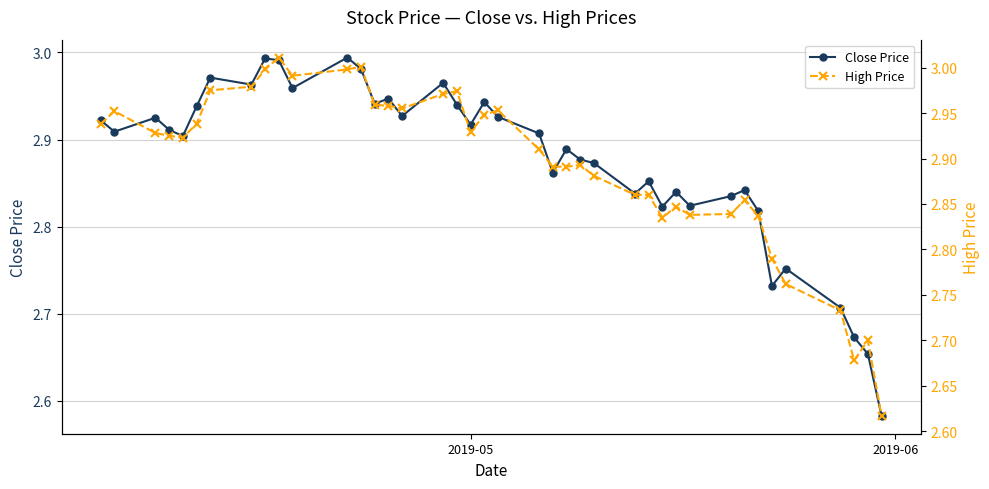

True or false: High Price has a value of 5.2 at 23.

False